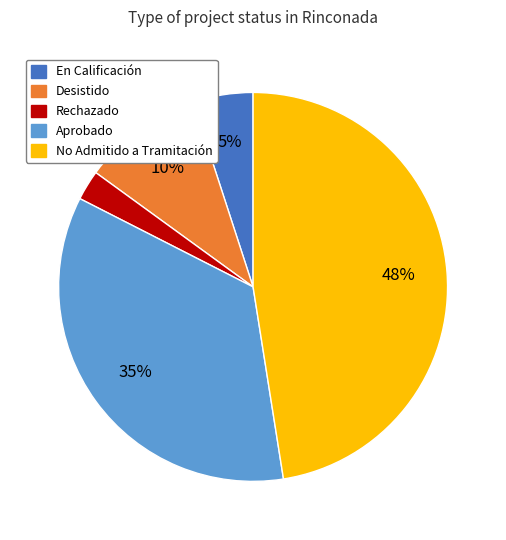

Between No Admitido a Tramitación and Rechazado, which is larger?

No Admitido a Tramitación